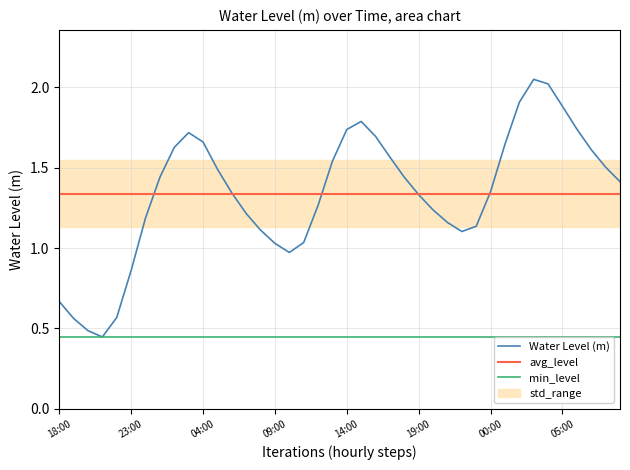

List the series in order of their peak value, highest first.

Water Level (m), avg_level, min_level